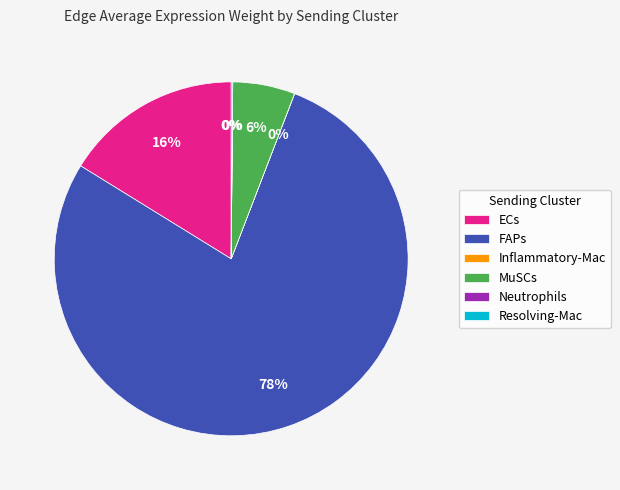

To the nearest percent, what is the average slice percentage?

17%